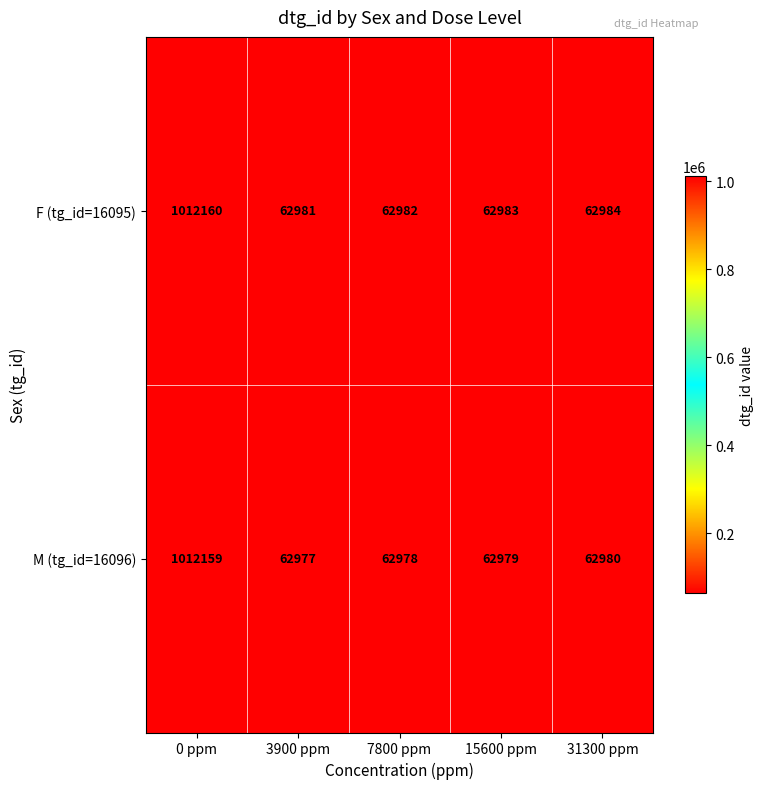

The value of M (tg_id=16096) at 31300 ppm is 108870. True or false?

False